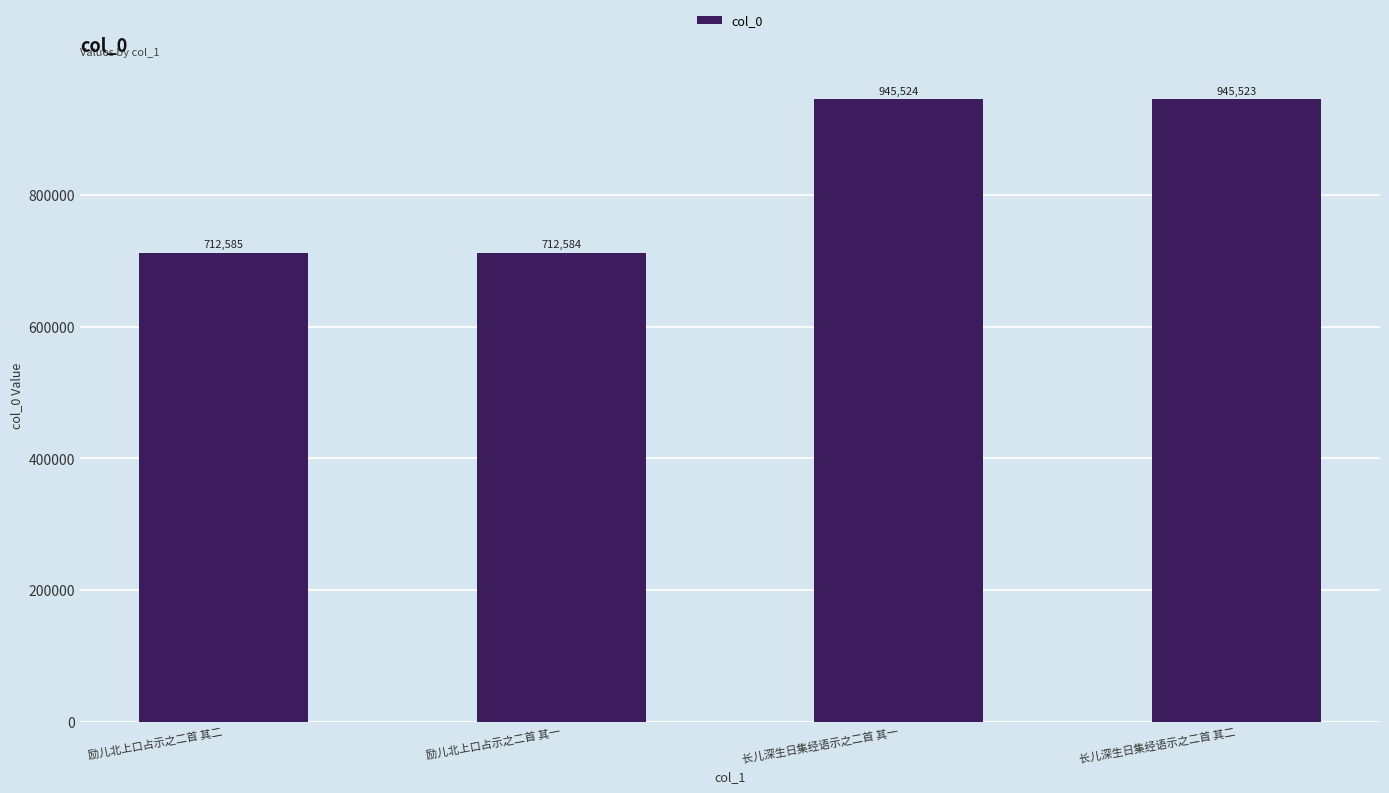

Are the bars grouped side by side (vs. stacked)?

No